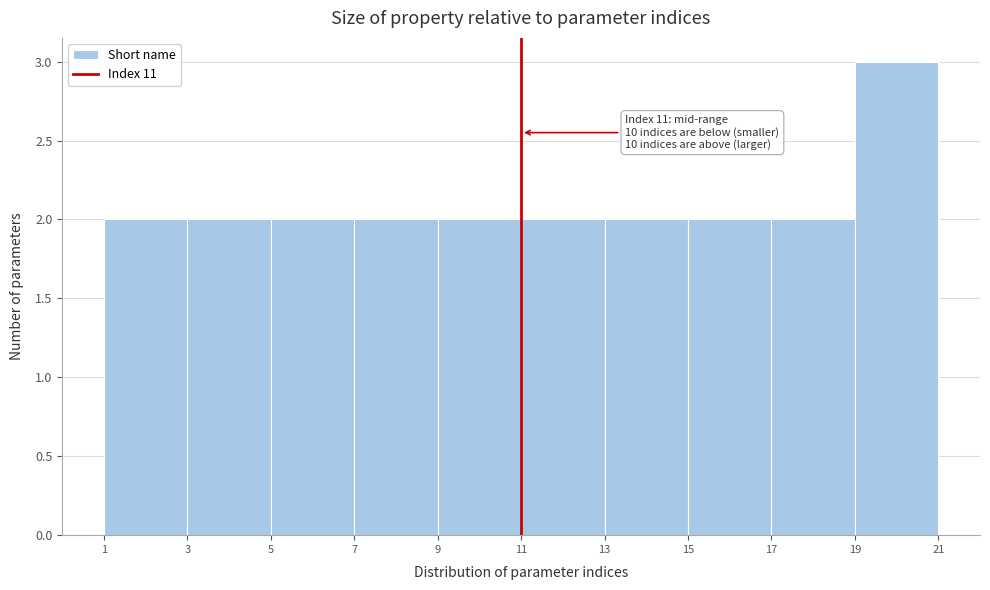

Over which range of the x-axis is the bar tallest?

19 to 21